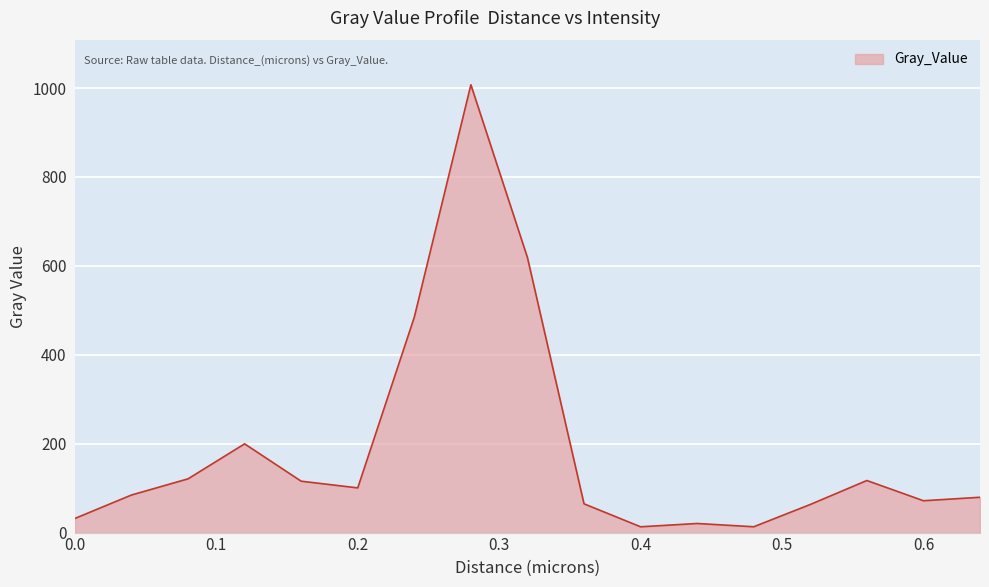

What is the greatest value displayed?

1007.3